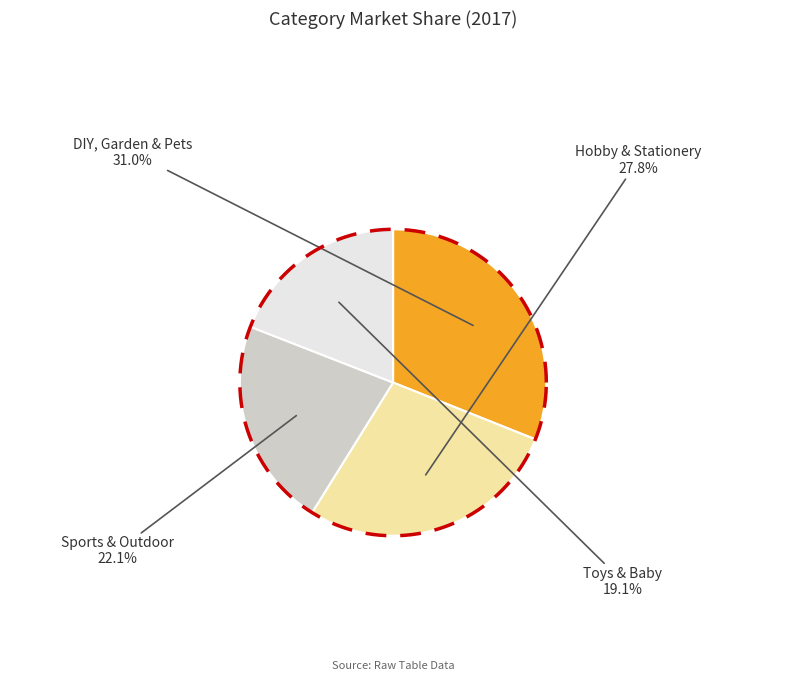

Is it true that DIY, Garden & Pets is 31% of the pie?

True